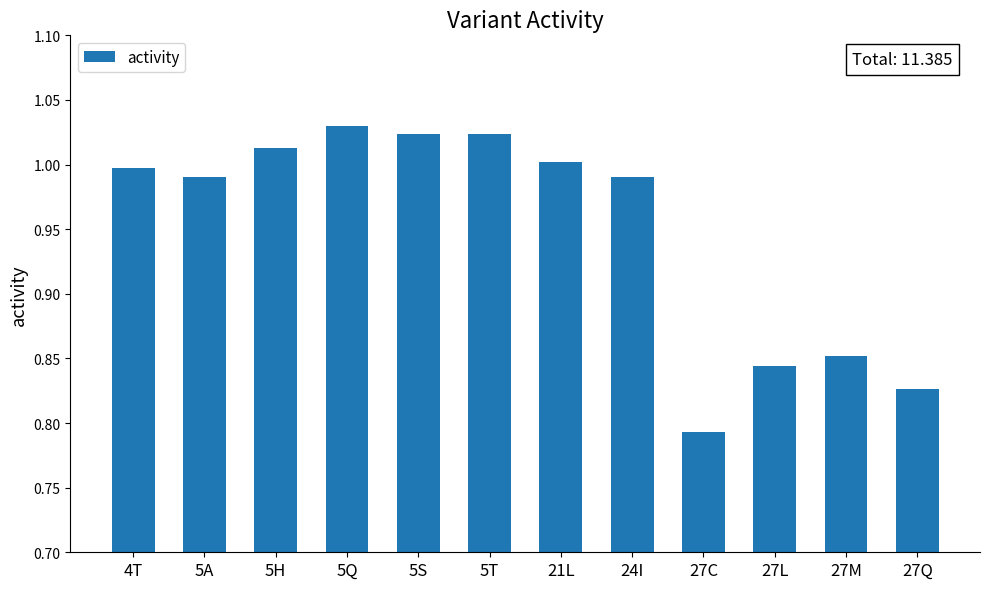

What is the difference between the values at 27C and 5A?

0.2